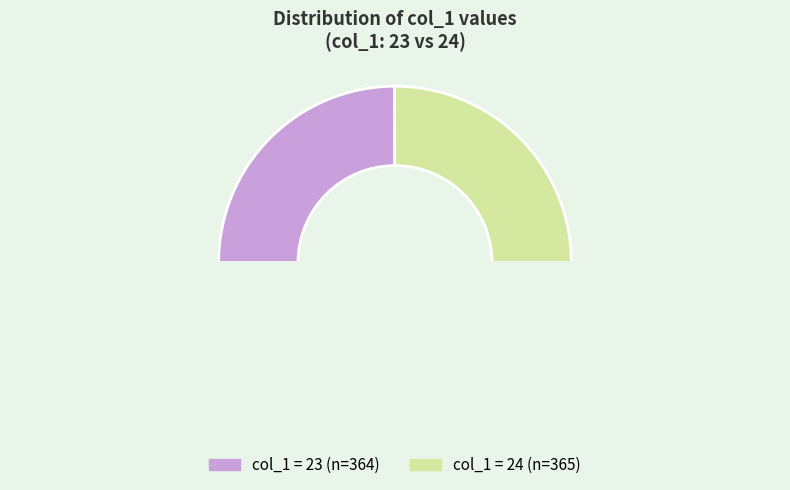

Count the number of slices in the pie.

3